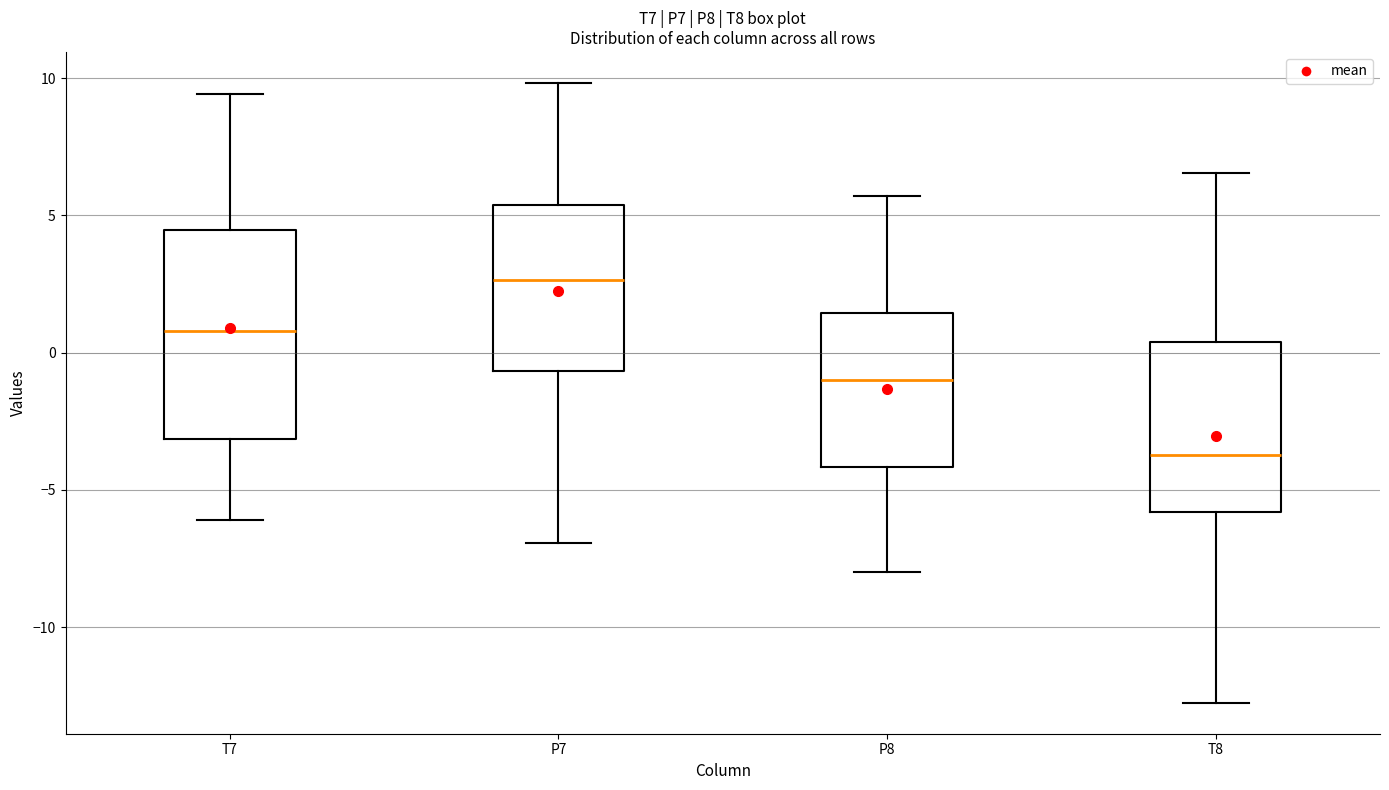

Reading left to right, read every box against the y-axis: the position of its median line, the range the box covers, and the ends of its whiskers. The values are not printed on the chart, so give them approximately, as read against the axis.

T7: median 1.0, box -3.0 to 4.5, whiskers -6.0 to 9.5
P7: median 2.5, box -0.5 to 5.5, whiskers -7.0 to 10.0
P8: median -1.0, box -4.0 to 1.5, whiskers -8.0 to 5.5
T8: median -3.5, box -6.0 to 0.5, whiskers -12.5 to 6.5